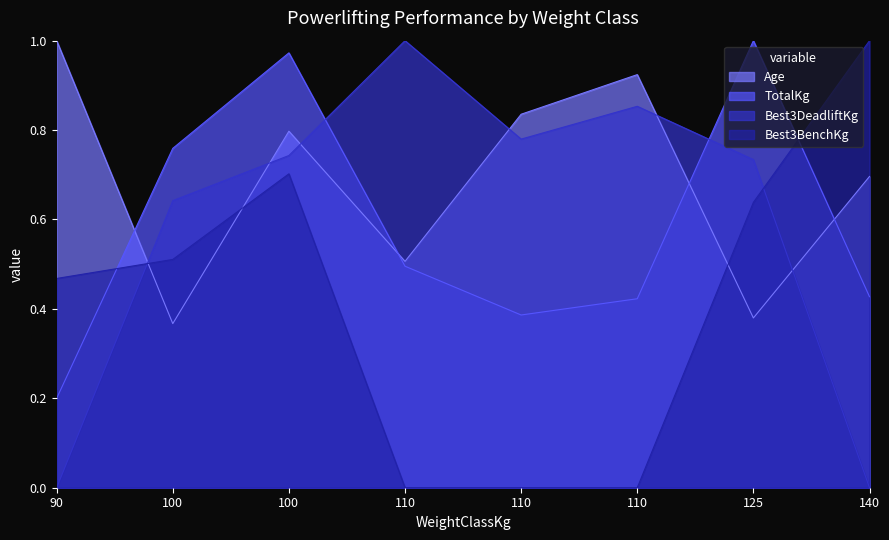

Reading right to left, what are all the values shown in this chart?

Age: 140=0.7	125=0.4	110=0.9	110=0.8	110=0.5	100=0.8	100=0.4	90=1.0
TotalKg: 140=0.4	125=1.0	110=0.4	110=0.4	110=0.5	100=1.0	100=0.8	90=0.2
Best3DeadliftKg: 140=0.0	125=0.7	110=0.9	110=0.8	110=1.0	100=0.7	100=0.6	90=0.0
Best3BenchKg: 140=1.0	125=0.6	110=0.0	110=0.0	110=0.0	100=0.7	100=0.5	90=0.5